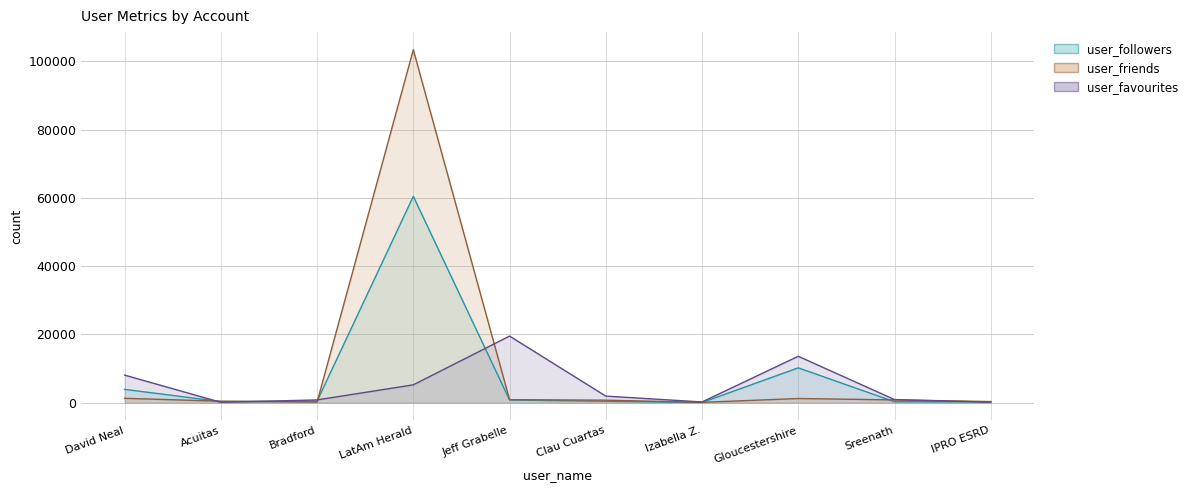

Where does the user_friends series first go above 792?

David Neal